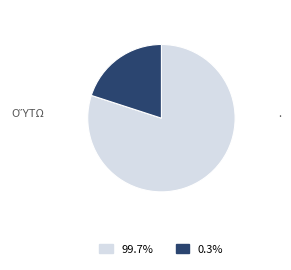

How many segments does this pie chart have?

2